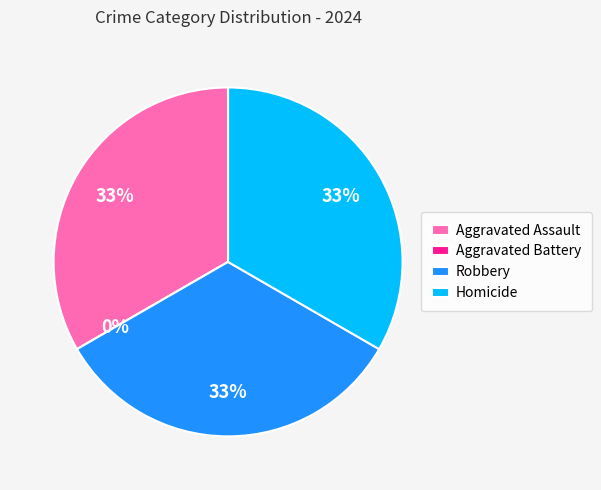

How much of the chart is everything except Aggravated Assault?

66.7%